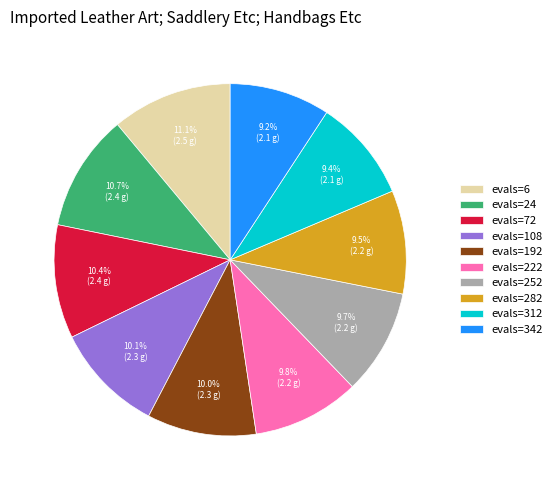

What portion of the pie excludes evals=222?

90.2%